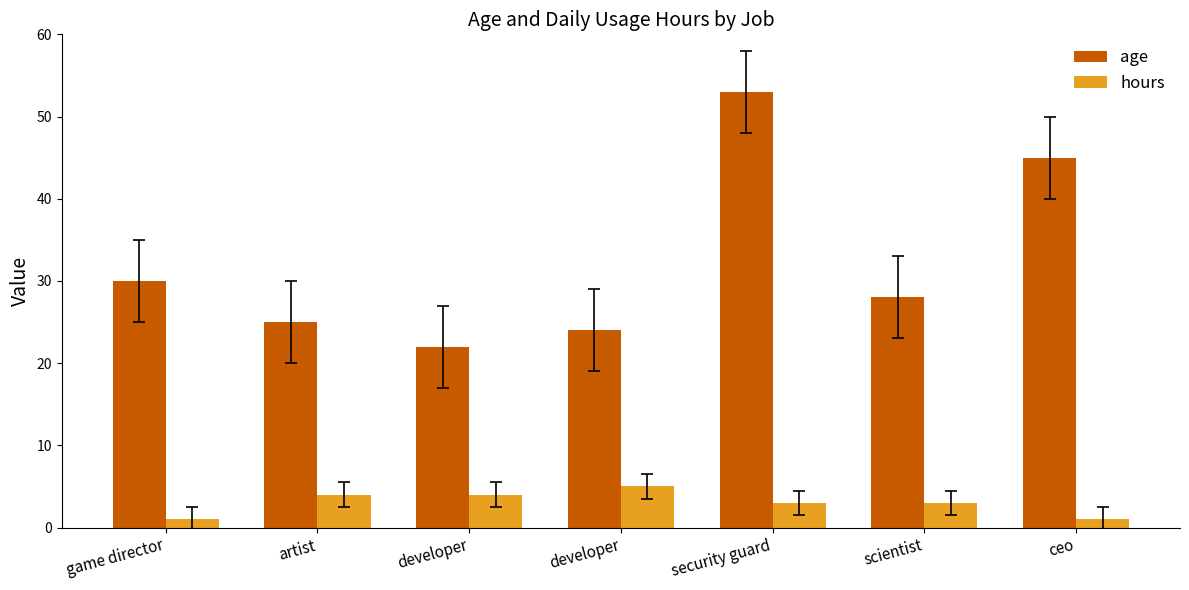

How many bars are there in total?

14